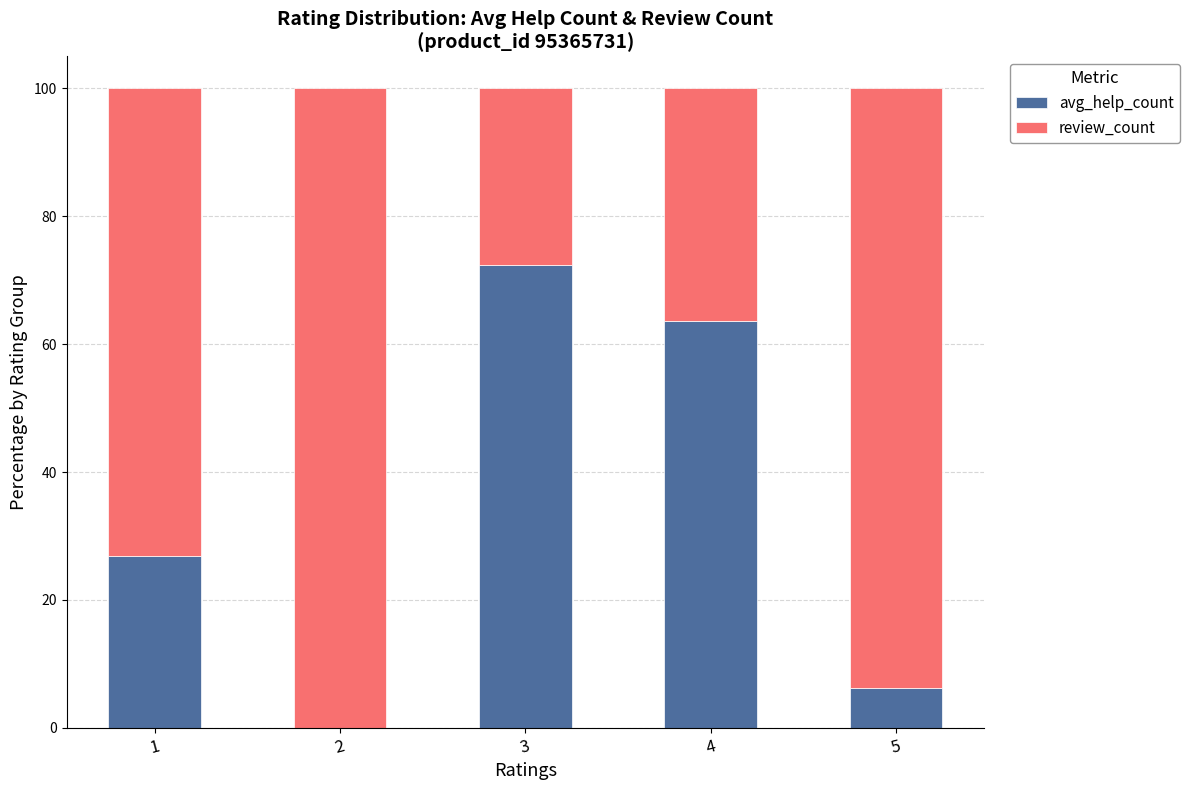

What is the total value across all series at 1?

100.0